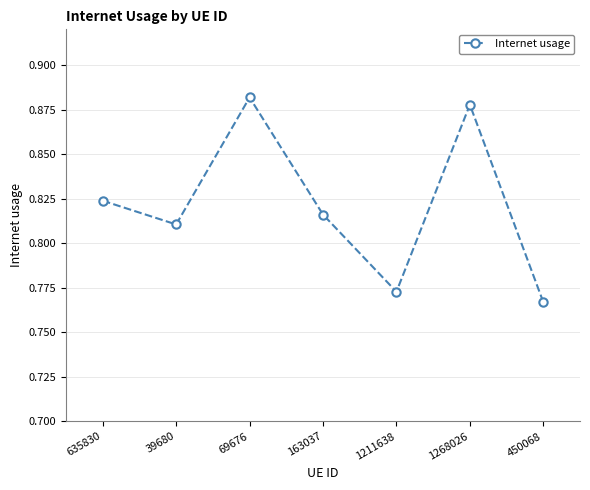

At which category does the chart reach its minimum across all series?

450068